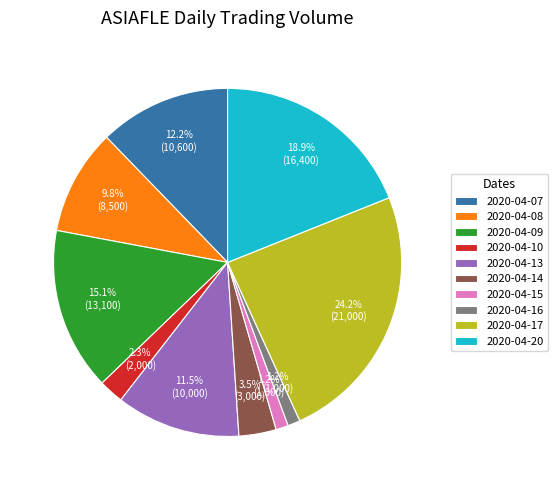

What percentage is the 2020-04-07 slice, to the nearest percent?

12%